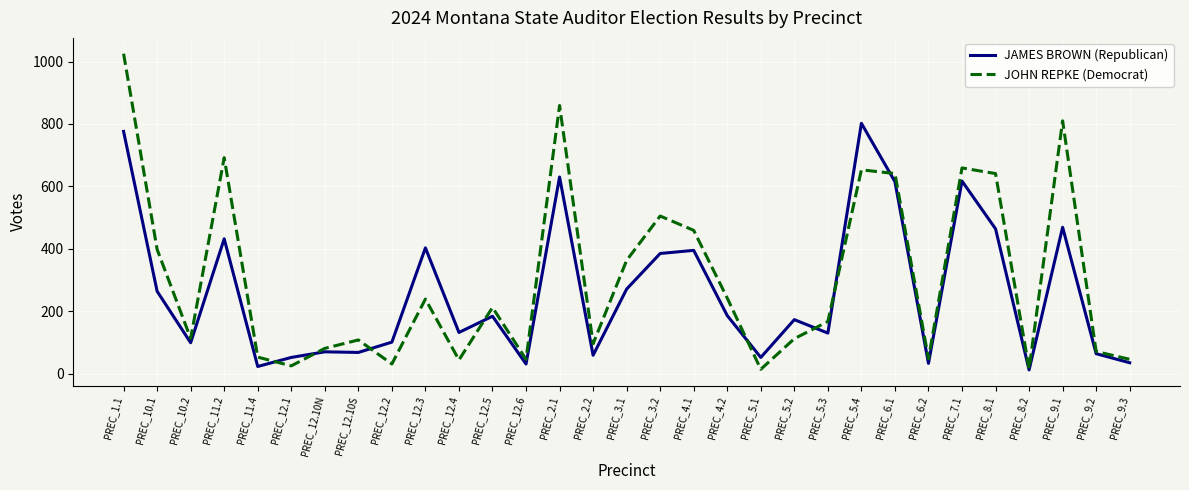

Which series has the largest total across all categories?

JOHN REPKE (Democrat)